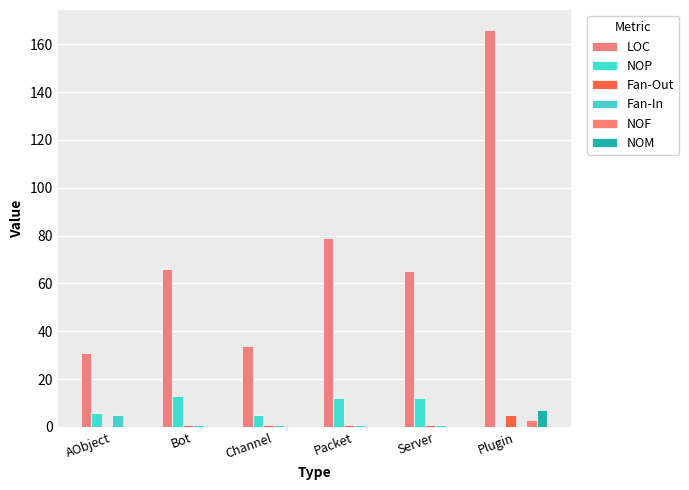

What are all the series names shown in the legend?

LOC, NOP, Fan-Out, Fan-In, NOF, NOM